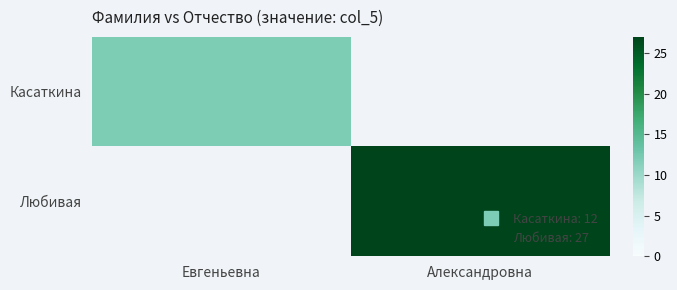

Which series has the widest spread of values?

Любивая